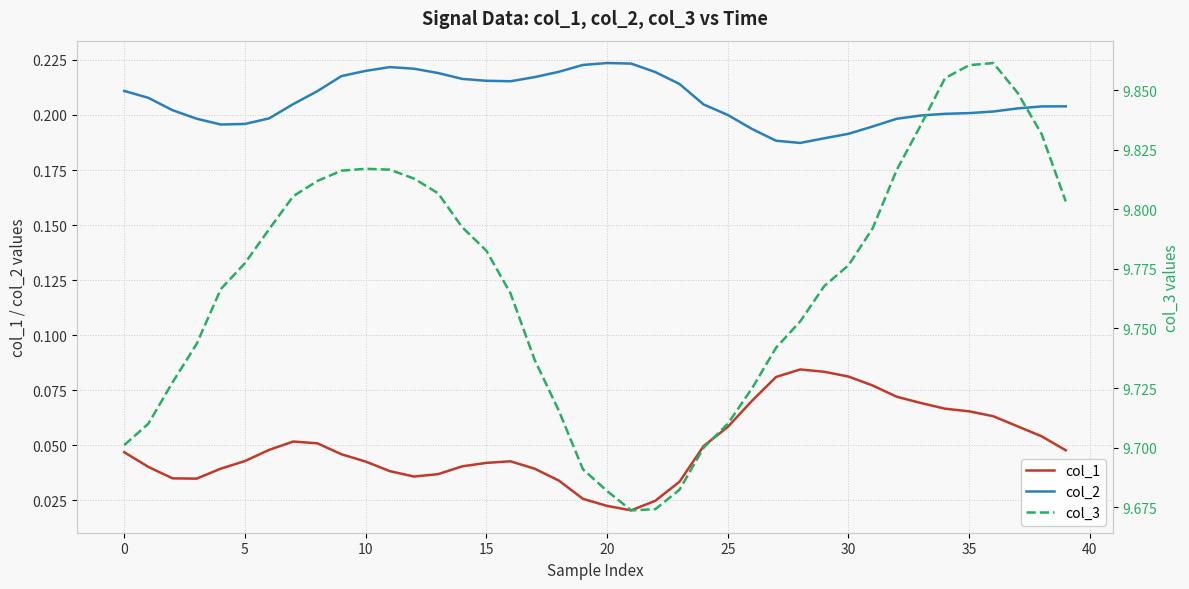

Reading left to right, list all the values displayed in this chart.

col_1: 0.0	0.0	0.0	0.0	0.0	0.0	0.0	0.1	0.1	0.0	0.0	0.0	0.0	0.0	0.0	0.0	0.0	0.0	0.0	0.0	0.0	0.0	0.0	0.0	0.0	0.1	0.1	0.1	0.1	0.1	0.1	0.1	0.1	0.1	0.1	0.1	0.1	0.1	0.1	0.0
col_2: 0.2	0.2	0.2	0.2	0.2	0.2	0.2	0.2	0.2	0.2	0.2	0.2	0.2	0.2	0.2	0.2	0.2	0.2	0.2	0.2	0.2	0.2	0.2	0.2	0.2	0.2	0.2	0.2	0.2	0.2	0.2	0.2	0.2	0.2	0.2	0.2	0.2	0.2	0.2	0.2
col_3: 9.7	9.7	9.7	9.7	9.8	9.8	9.8	9.8	9.8	9.8	9.8	9.8	9.8	9.8	9.8	9.8	9.8	9.7	9.7	9.7	9.7	9.7	9.7	9.7	9.7	9.7	9.7	9.7	9.8	9.8	9.8	9.8	9.8	9.8	9.9	9.9	9.9	9.8	9.8	9.8